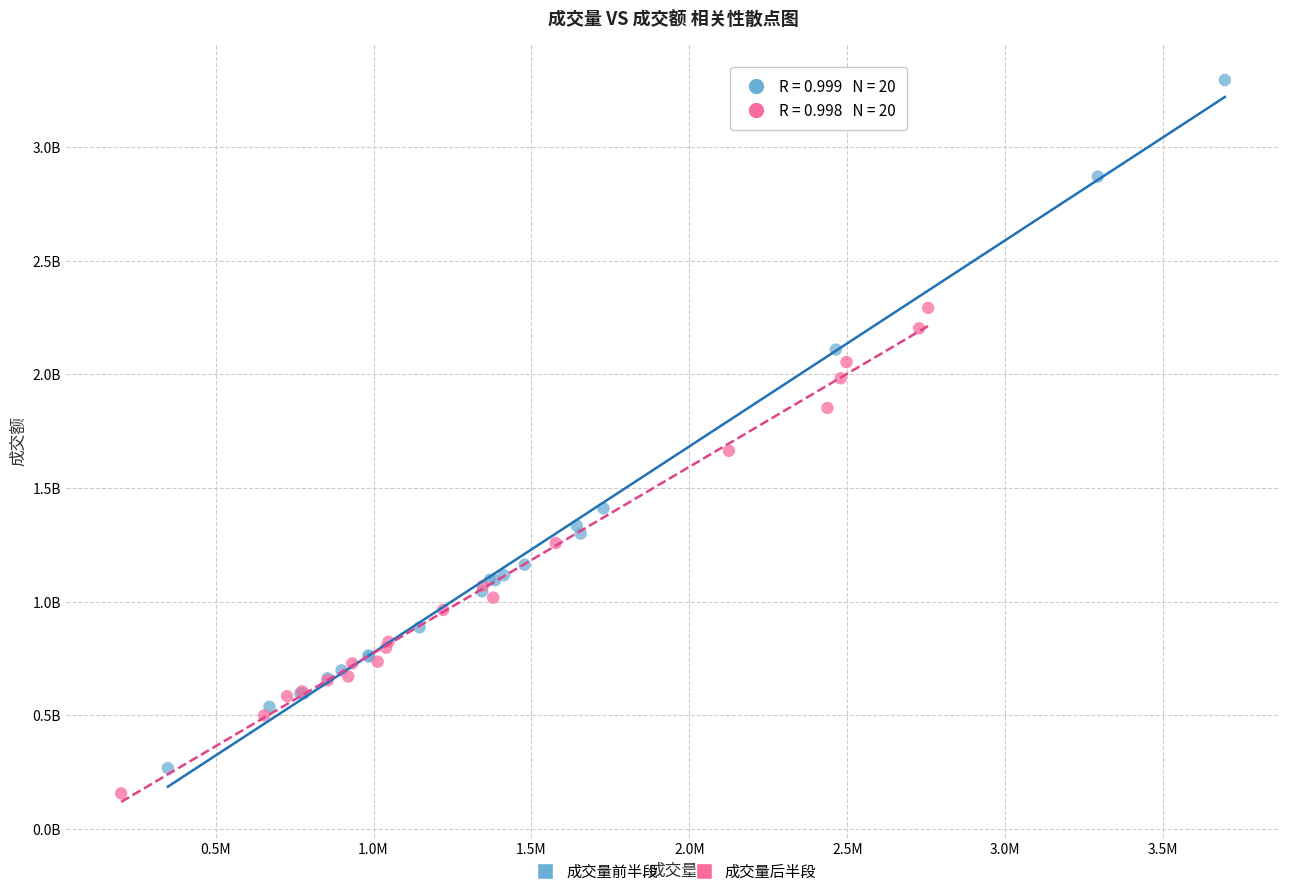

Which series reaches the minimum Y coordinate?

成交量后半段